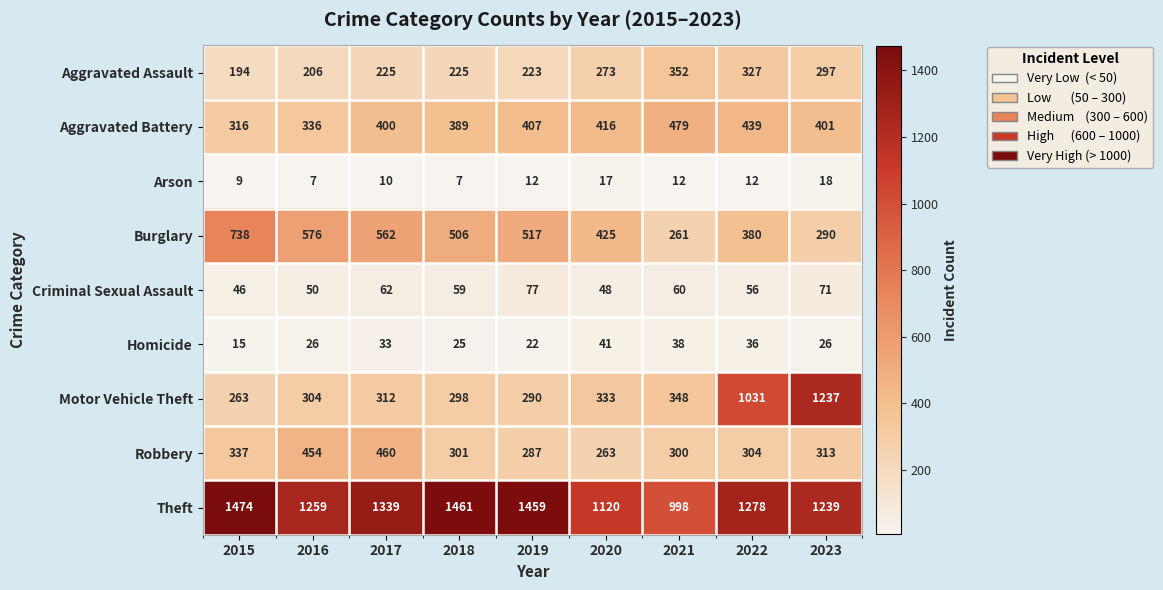

What is the spread (max minus min) of values at 2021?

986